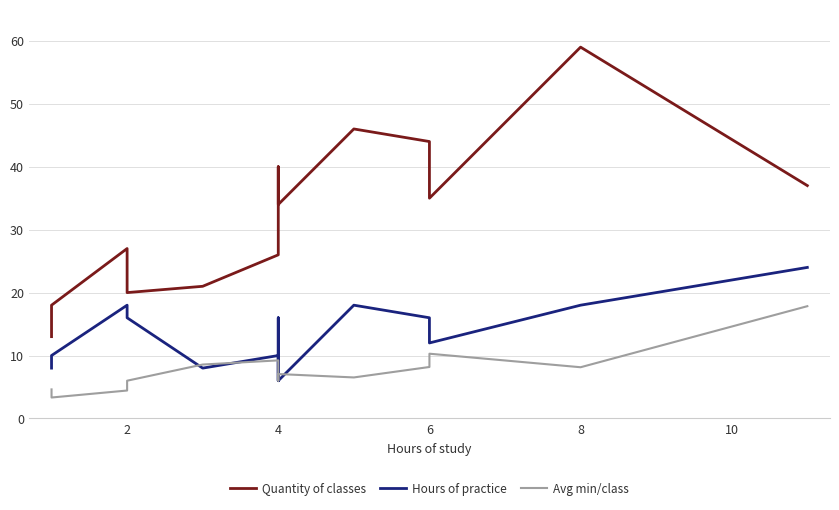

True or false: Quantity of classes and Avg min/class intersect in this chart.

False